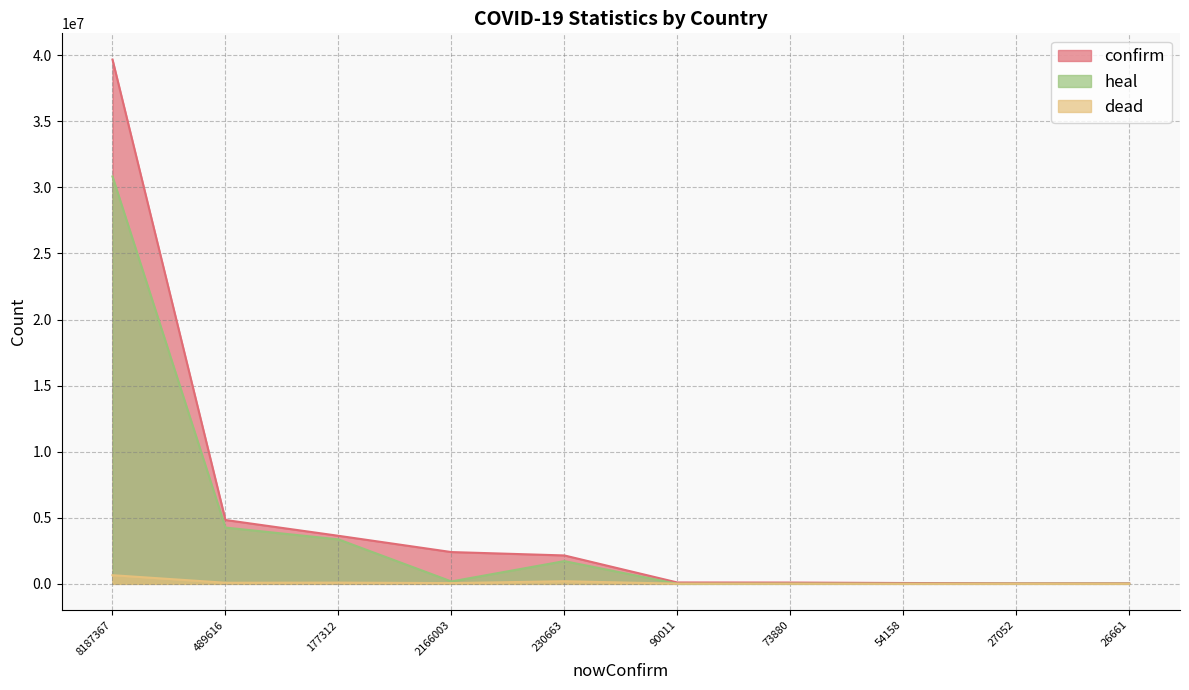

What is the label of the 5th point from the right?

90011